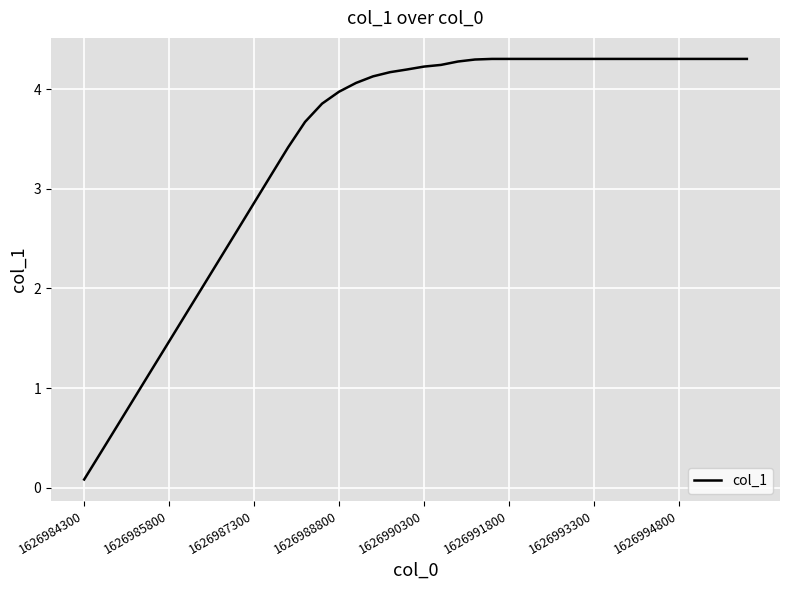

What is the difference between the maximum and minimum values?

4.2